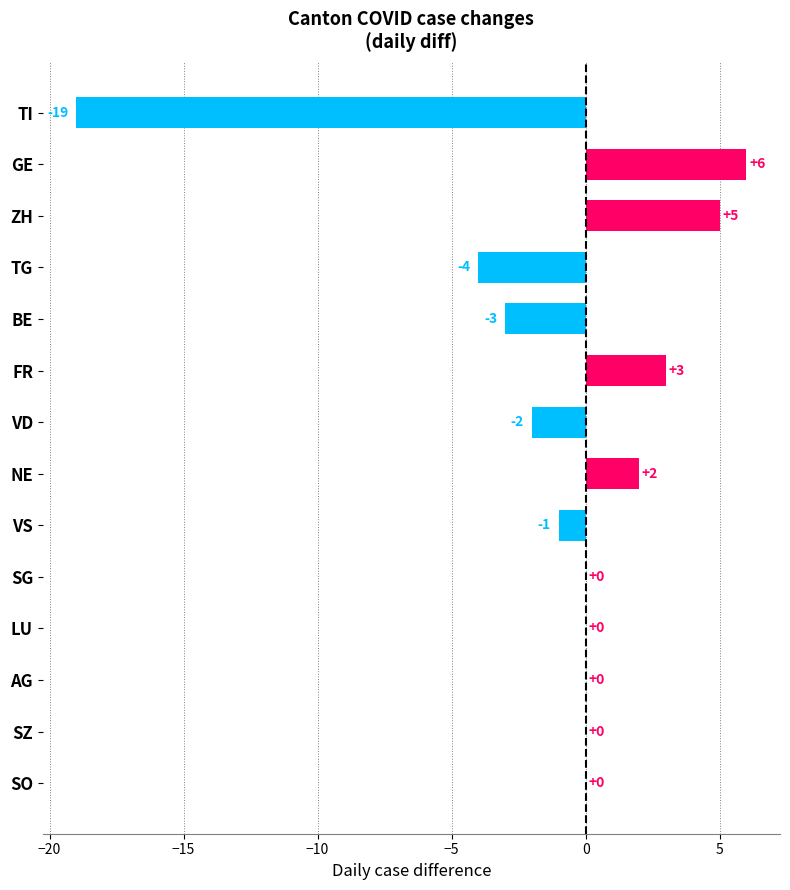

What is the sum of the values at BE and VS?

-4